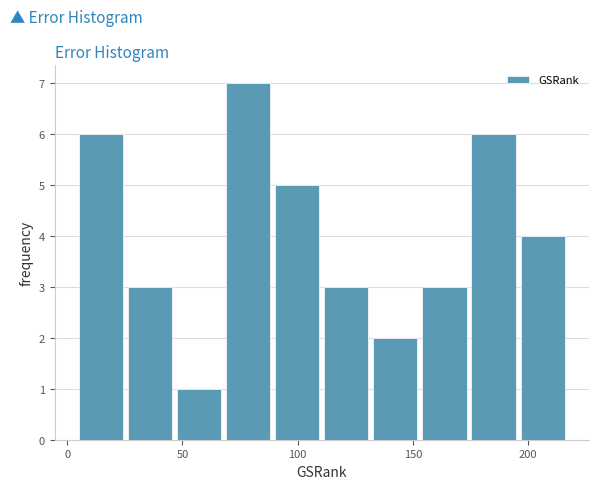

Reading left to right, transcribe this chart: for each bar, give the range it covers on the x-axis and its height. Neither the bar edges nor the heights are printed on the chart, so give them approximately, as read against the axes.

5 to 25: 6
25 to 45: 3
45 to 70: 1
70 to 90: 7
90 to 110: 5
110 to 130: 3
130 to 155: 2
155 to 175: 3
175 to 195: 6
195 to 215: 4